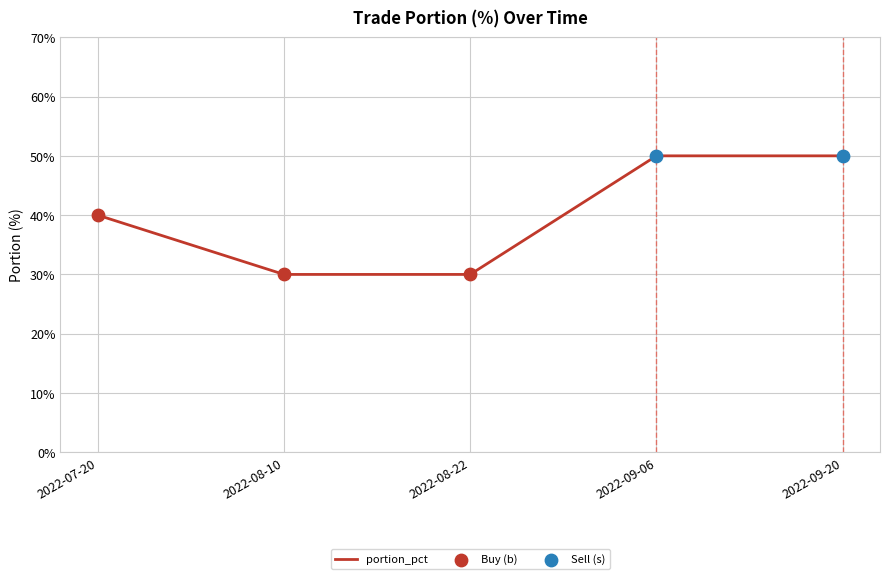

What is the change in value from 2022-08-10 to 2022-09-20?

+20